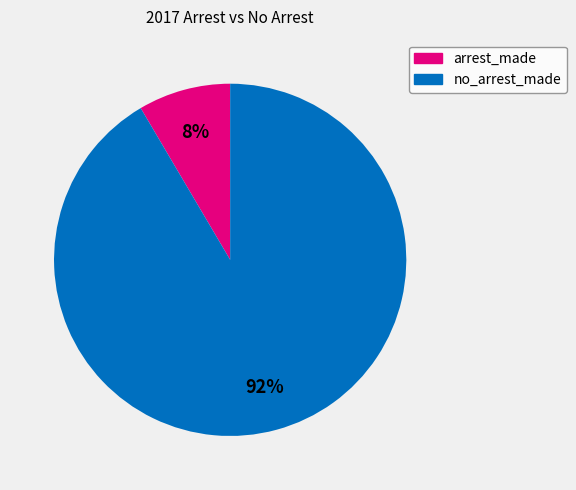

Combined, do no_arrest_made and arrest_made account for over 50%?

Yes